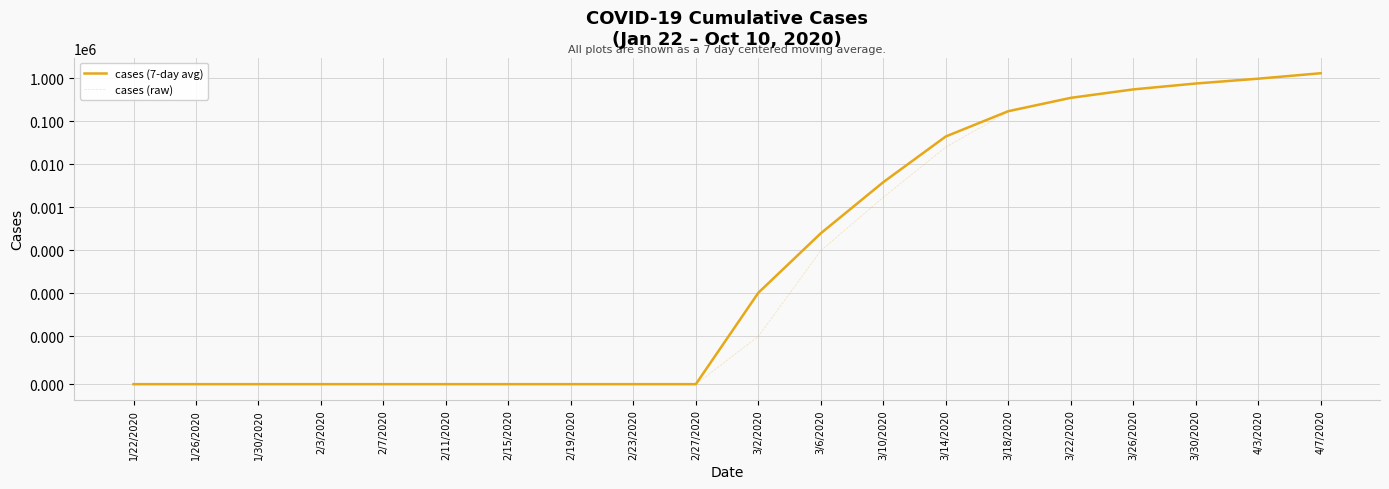

What is the difference between the maximum and minimum values in the cases (7-day avg) series?

1300000.0